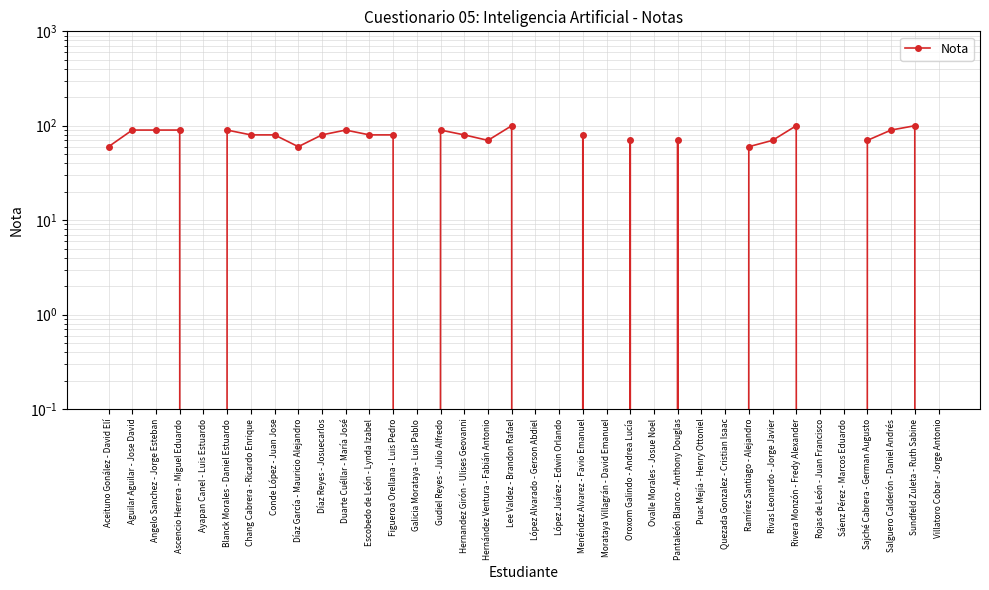

Reading left to right, extract all data points from this chart.

60	90	90	90	0	90	80	80	60	80	90	80	80	0	90	80	70	100	0	0	80	0	70	0	70	0	0	60	70	100	0	0	70	90	100	0